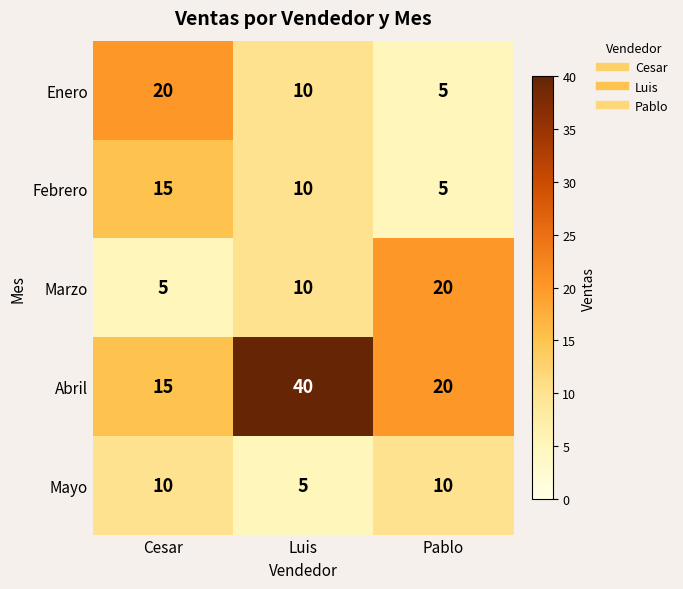

What is the difference between the highest and lowest values at Pablo?

15